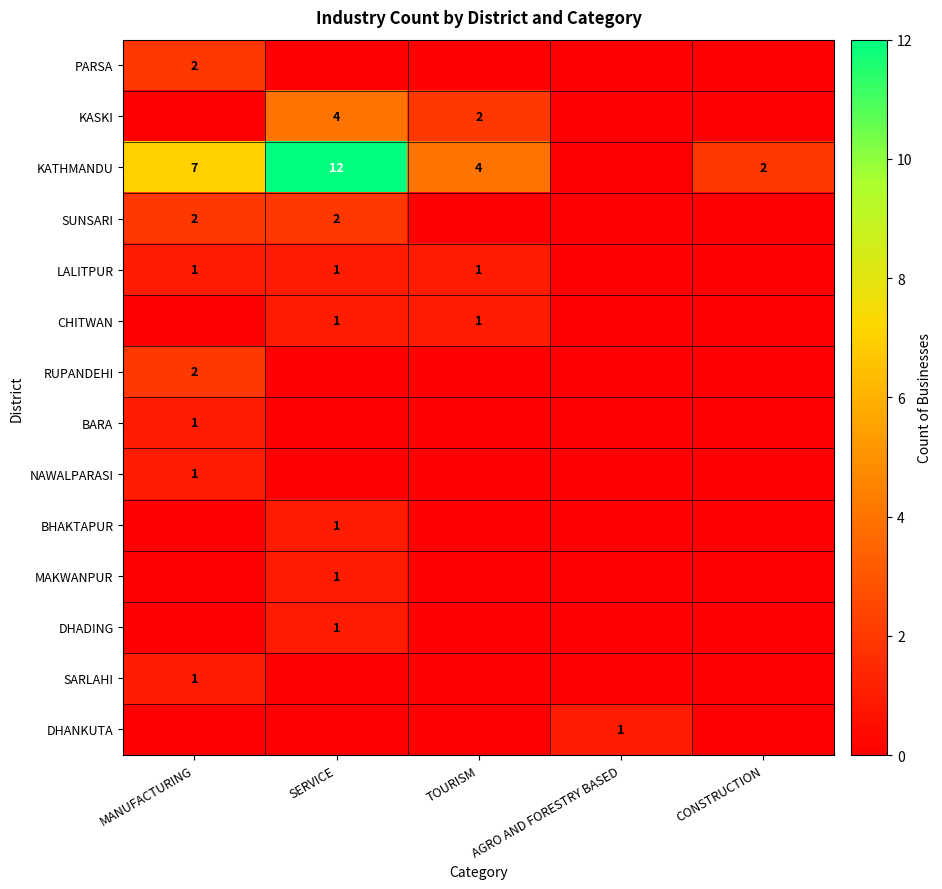

Is it true that KASKI equals 3 at TOURISM?

False